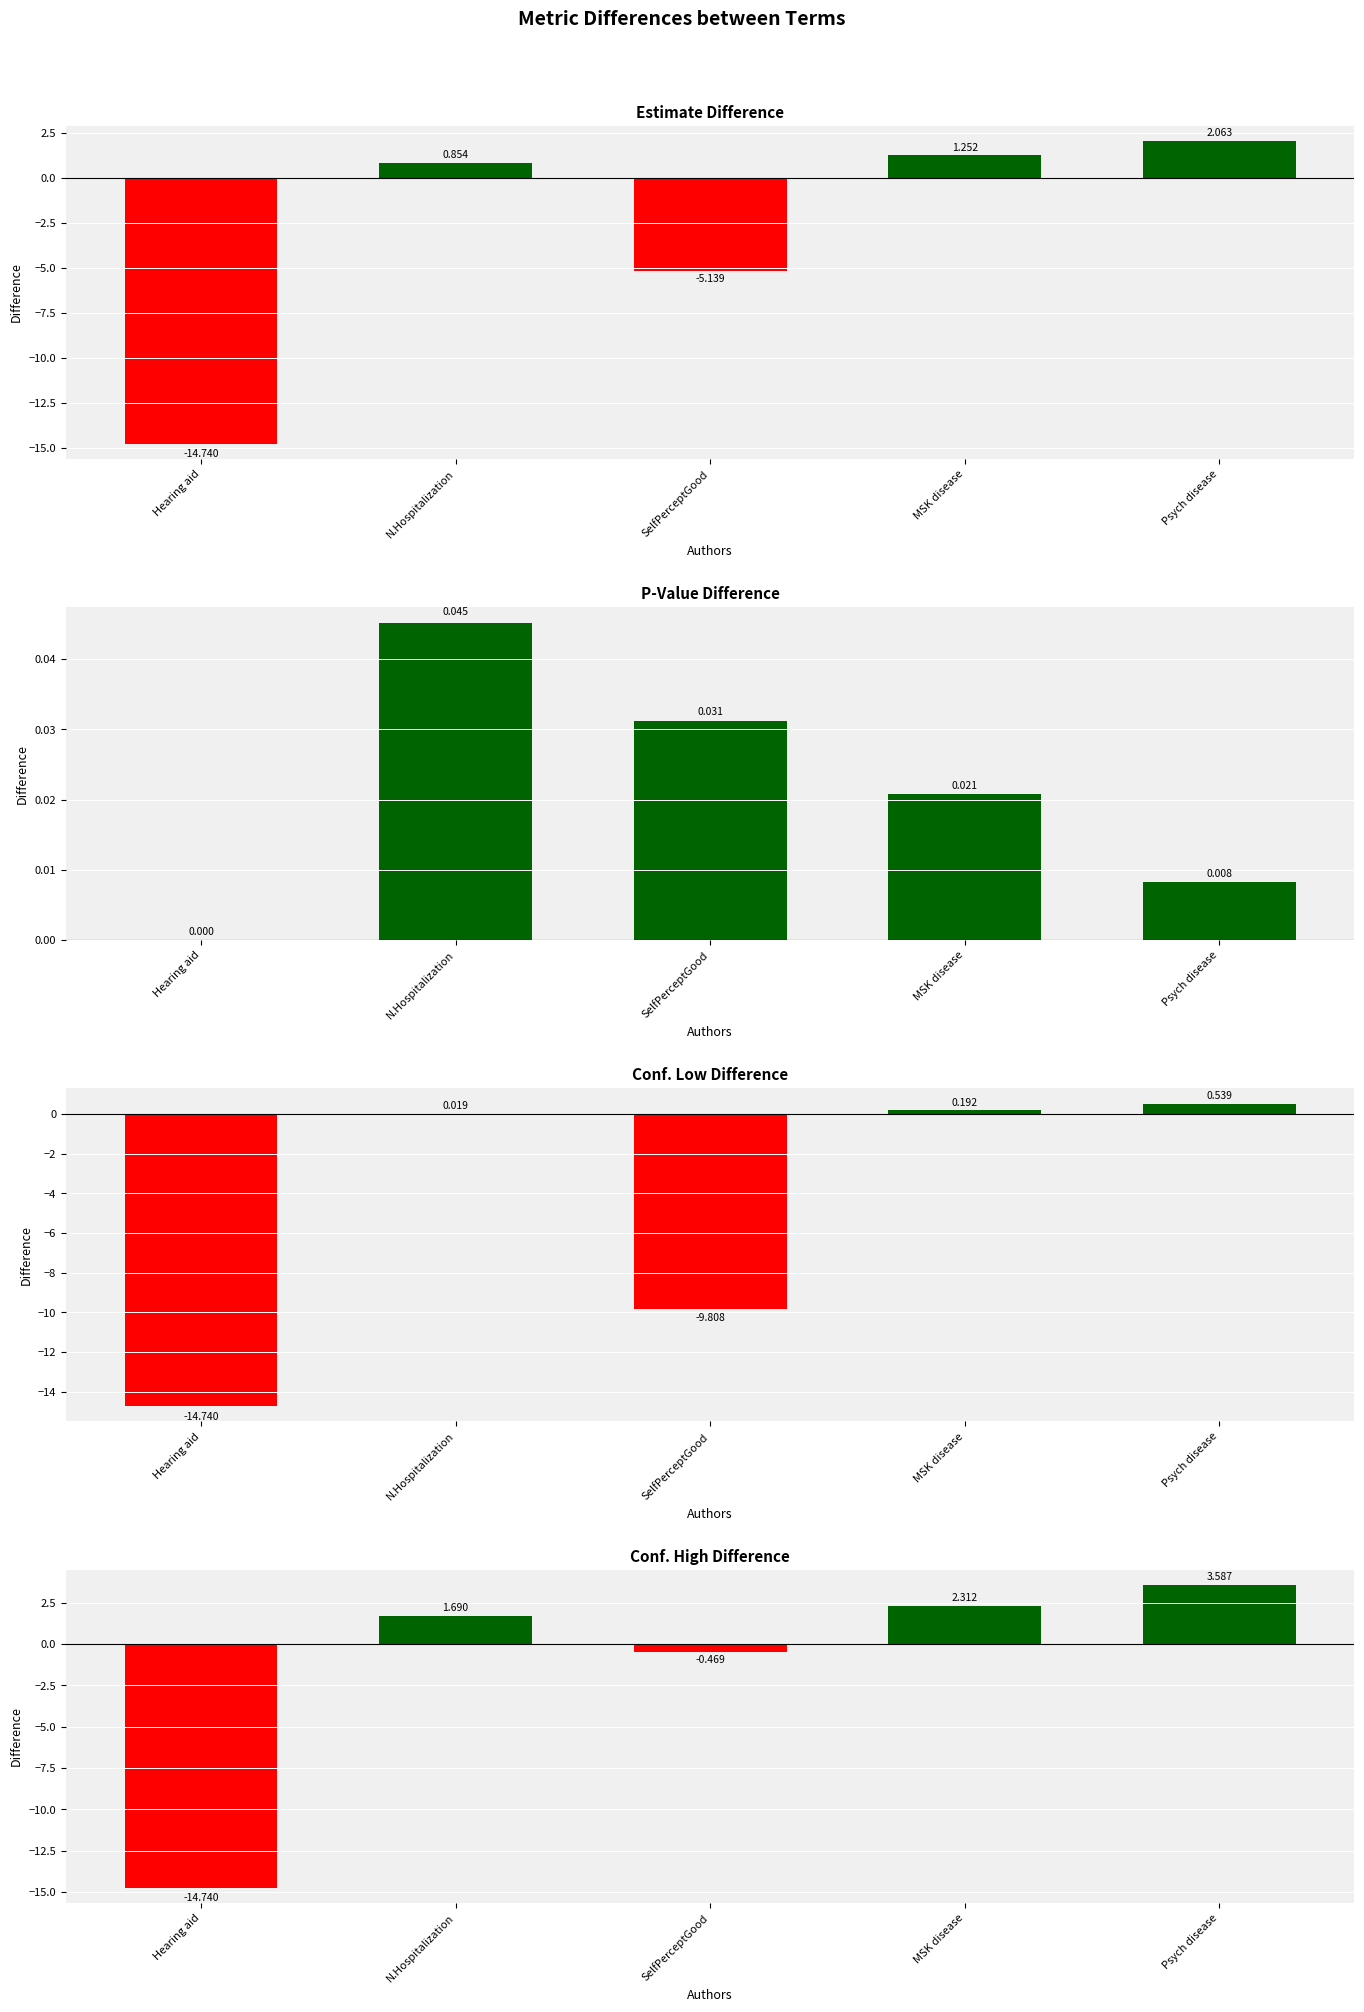

What value does the estimate series have at SelfPerceptGood?

-5.1